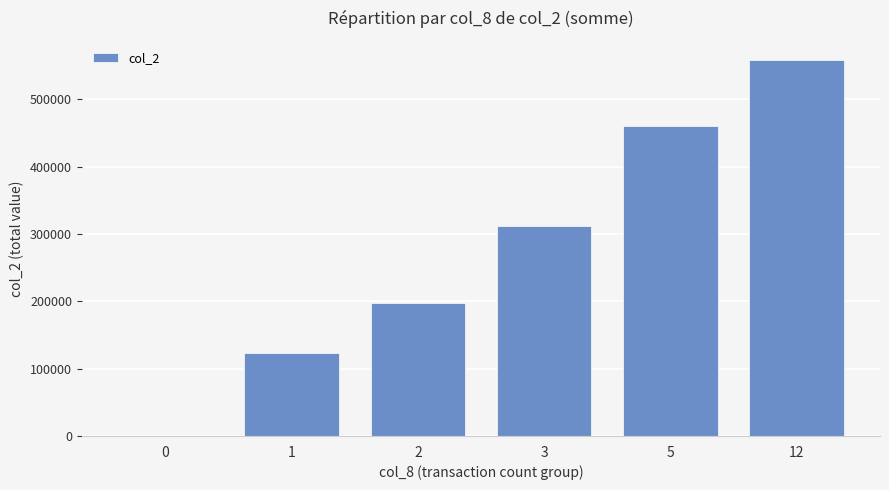

The value at 3 is 312120. True or false?

True